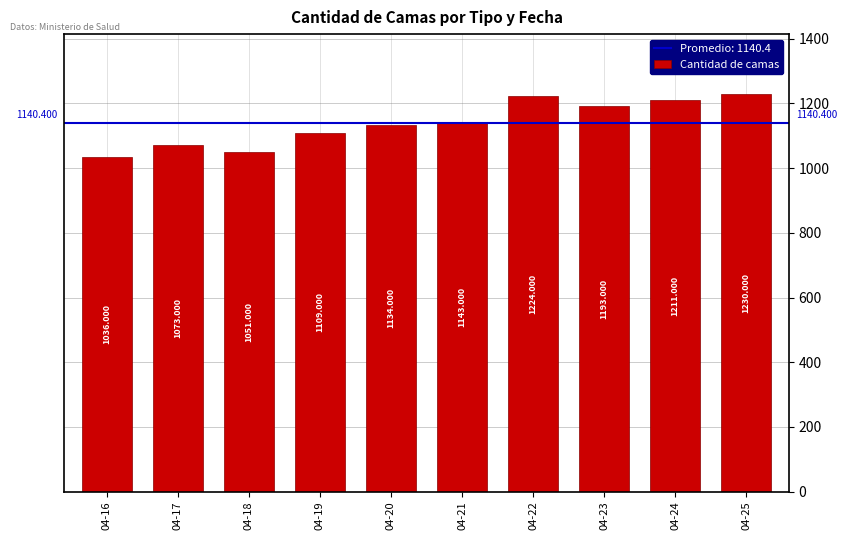

True or false: the data shows 1134 at 04-20.

True